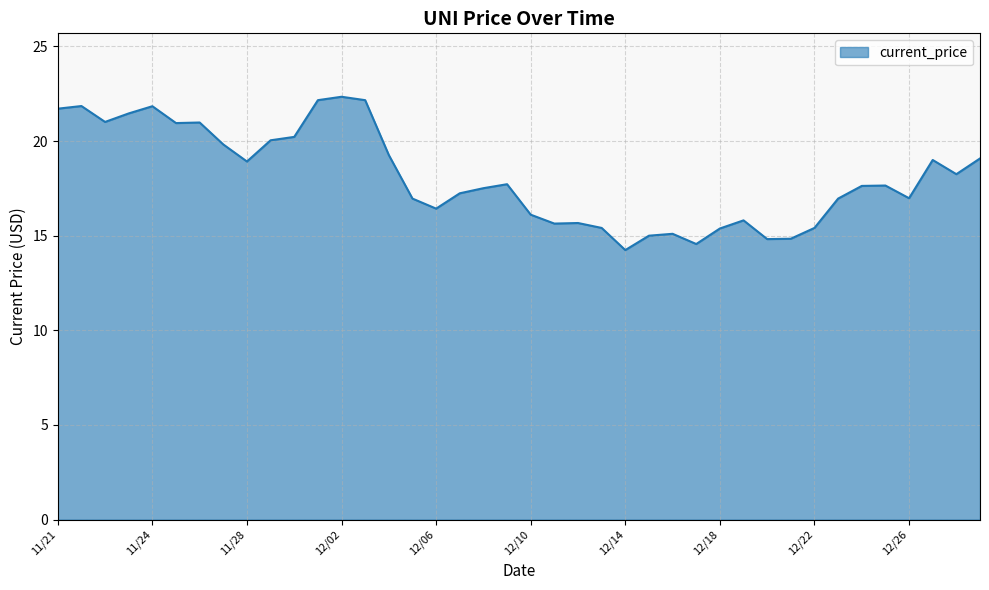

What is the minimum value shown in the chart?

14.2